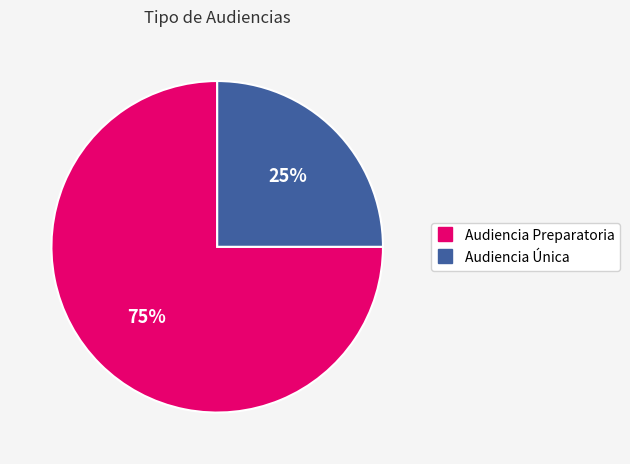

Is there a majority slice in this chart?

Yes